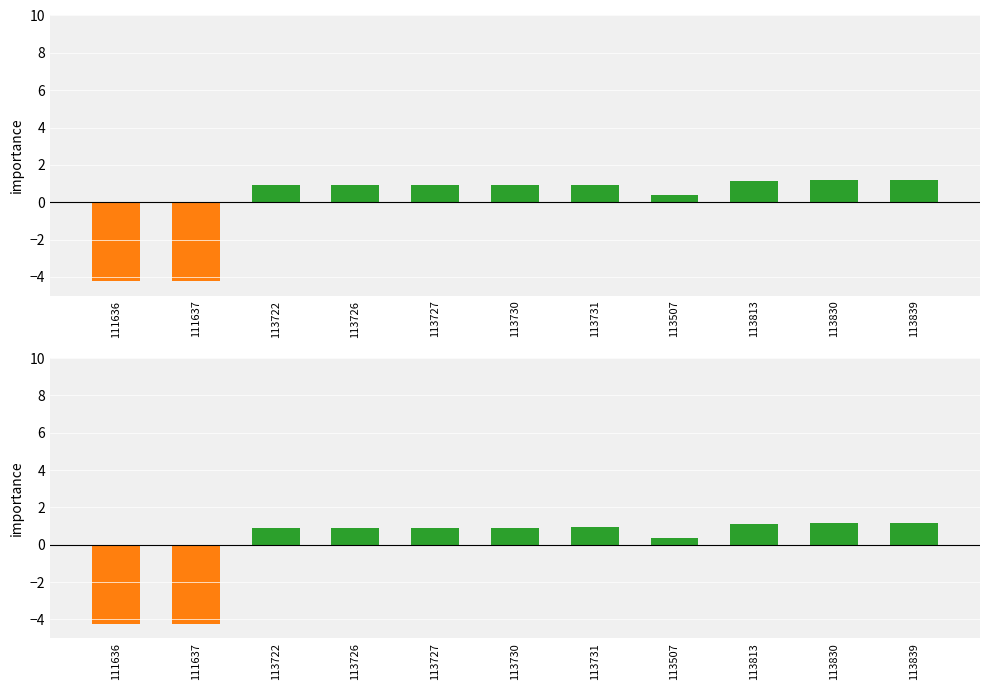

What is the difference between the maximum and minimum values?

5.4